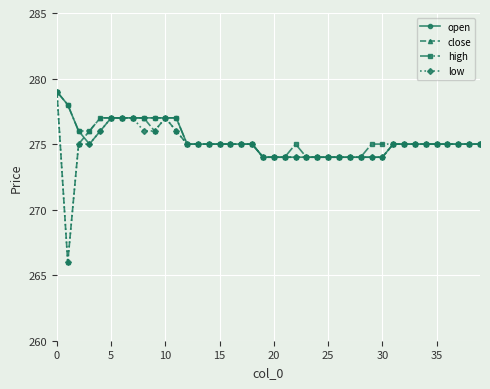

At how many categories does at least one series exceed 269?

40